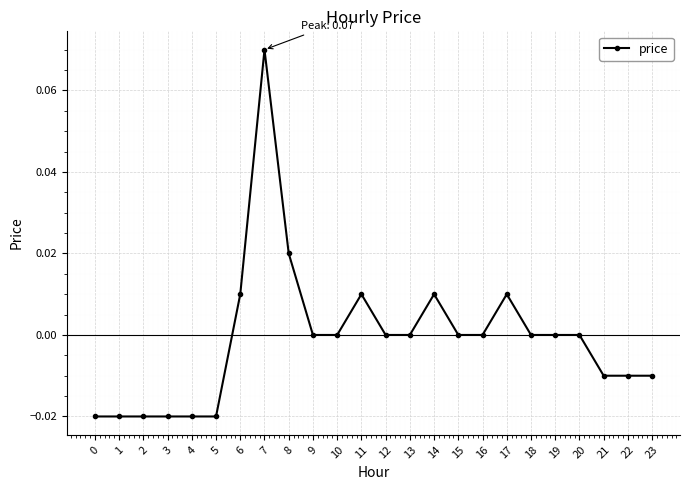

Is it true that the value at 21 is -0.0?

True